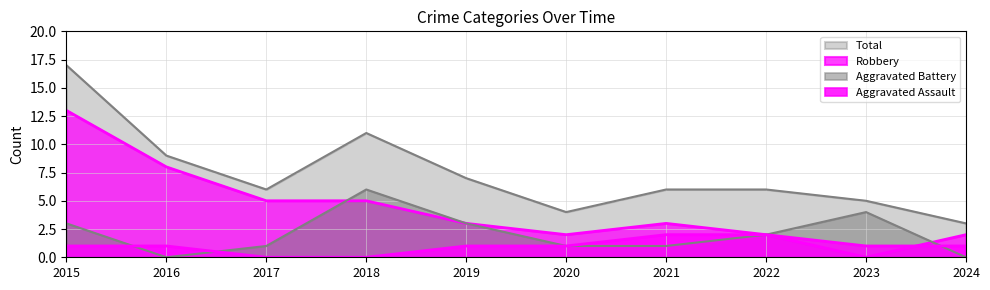

Reading left to right, transcribe all the data shown in this chart.

Aggravated Assault: 2015=1	2016=1	2017=0	2018=0	2019=1	2020=1	2021=2	2022=2	2023=1	2024=1
Aggravated Battery: 2015=3	2016=0	2017=1	2018=6	2019=3	2020=1	2021=1	2022=2	2023=4	2024=0
Robbery: 2015=13	2016=8	2017=5	2018=5	2019=3	2020=2	2021=3	2022=2	2023=0	2024=2
Total: 2015=17	2016=9	2017=6	2018=11	2019=7	2020=4	2021=6	2022=6	2023=5	2024=3